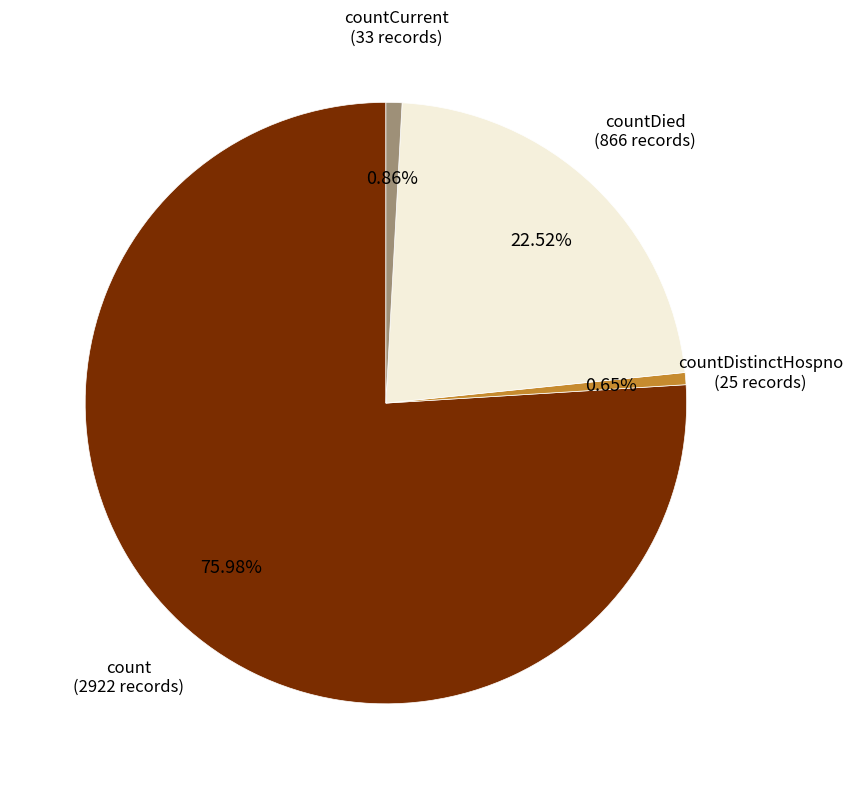

The countCurrent slice represents 8% of the pie. True or false?

False